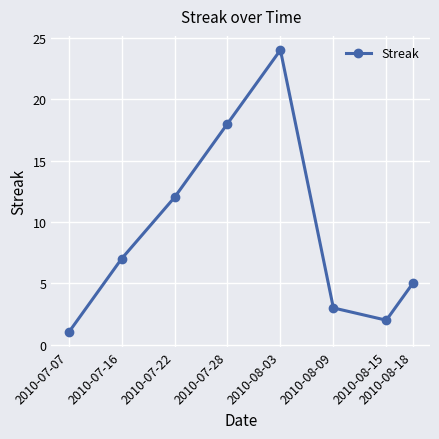

List the labels in order of value, smallest first.

2010-07-07, 2010-08-15, 2010-08-09, 2010-08-18, 2010-07-16, 2010-07-22, 2010-07-28, 2010-08-03